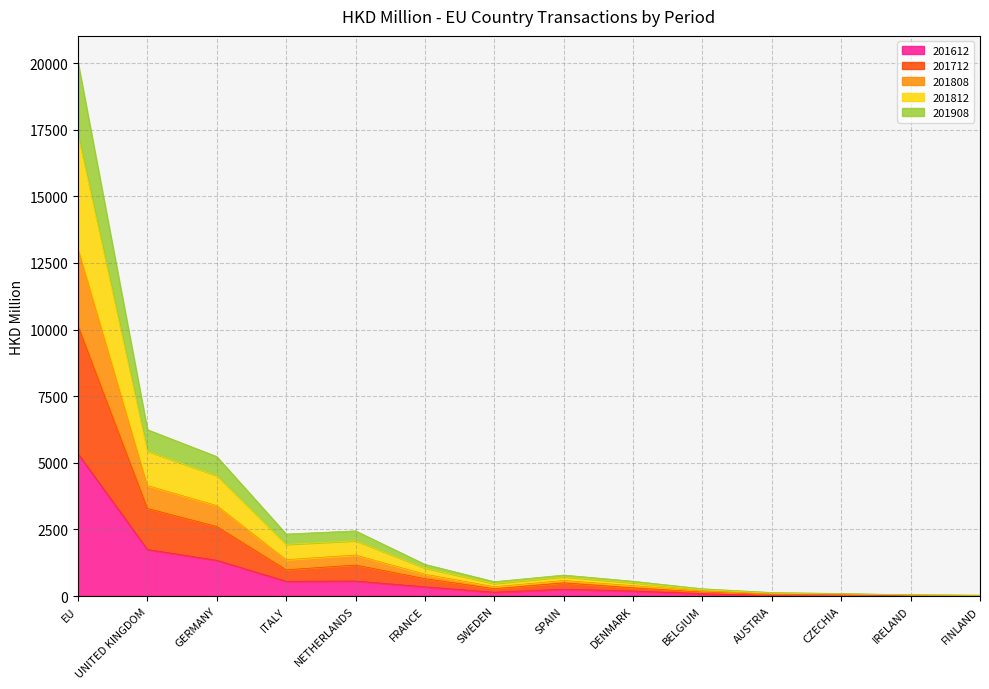

True or false: 201612 and 201812 intersect in this chart.

False